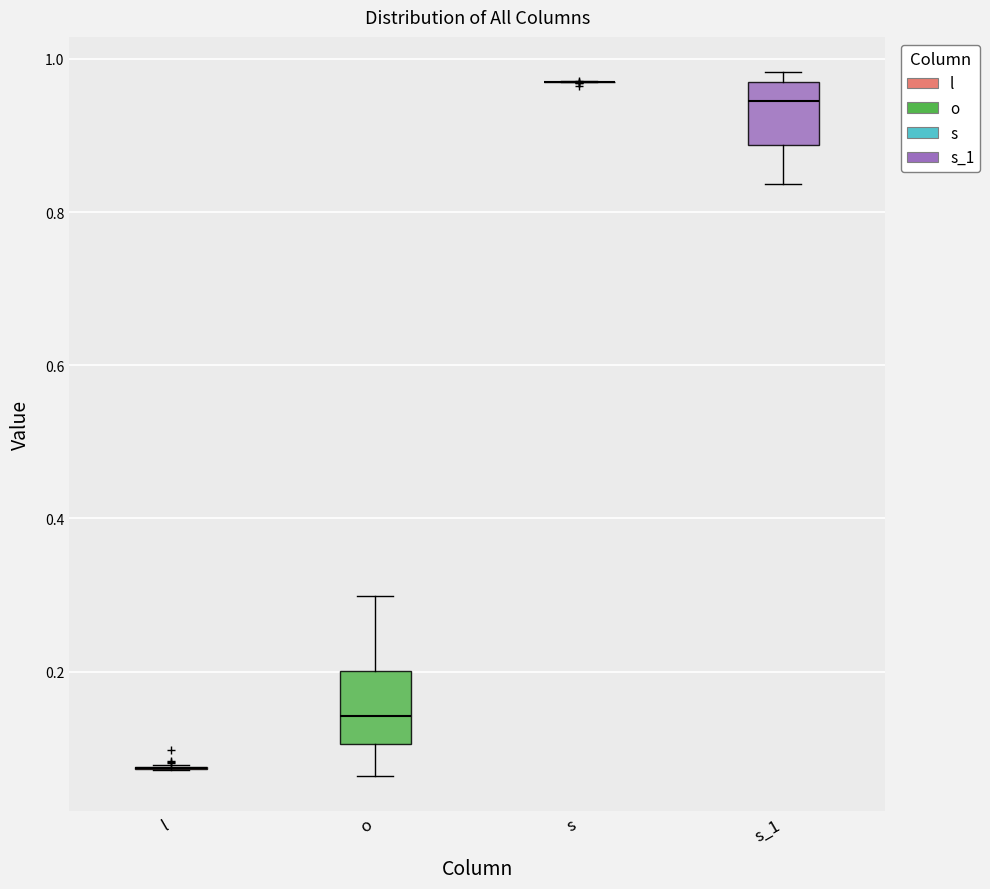

Reading left to right, transcribe this box plot: for each box, give where its median line is, the range the box spans, and where its two whiskers end, as read against the y-axis. The values are not printed on the chart, so give them approximately, as read against the axis.

l: box collapsed to a line at 0.08, whiskers 0.08 to 0.08
o: median 0.14, box 0.10 to 0.20, whiskers 0.06 to 0.30
s: box collapsed to a line at 0.98, whiskers 0.96 to 0.98
s_1: median 0.94, box 0.88 to 0.98, whiskers 0.84 to 0.98 (just above the box's upper edge)